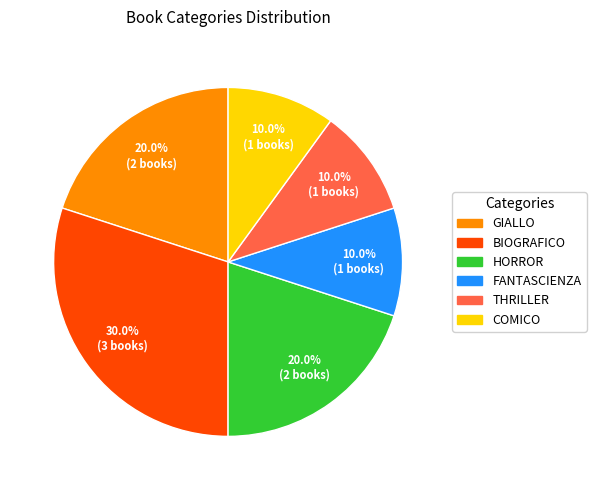

Between BIOGRAFICO and COMICO, which is larger?

BIOGRAFICO